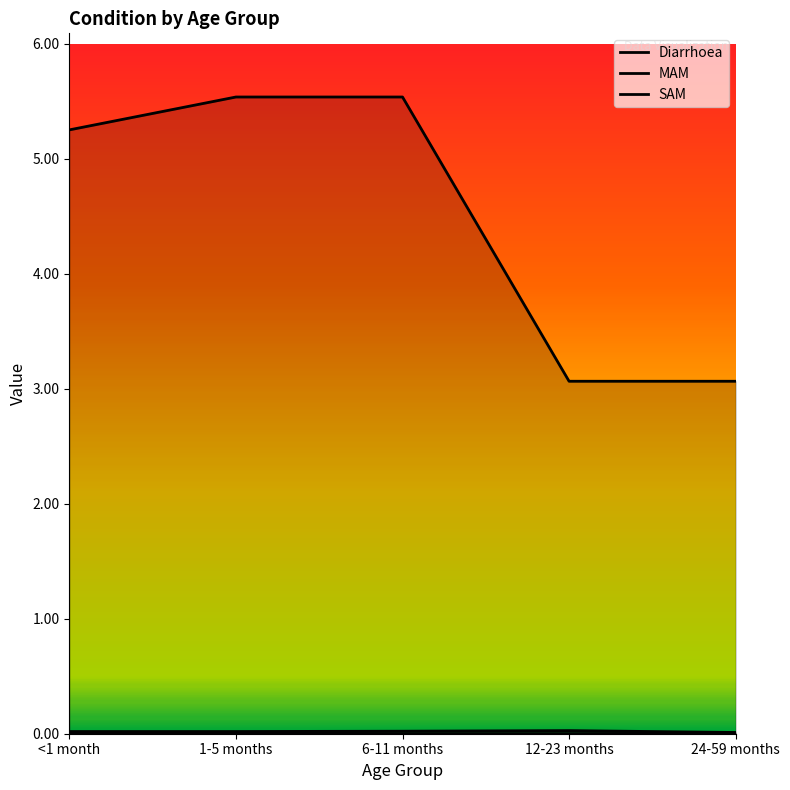

Rank the series at 24-59 months from lowest to highest value.

SAM, MAM, Diarrhoea